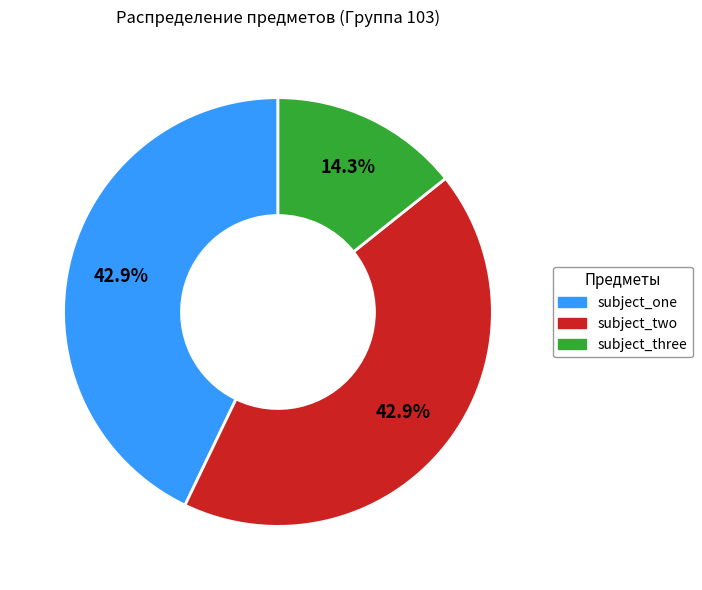

To the nearest percent, what is the combined percentage of subject_three and subject_one?

57%